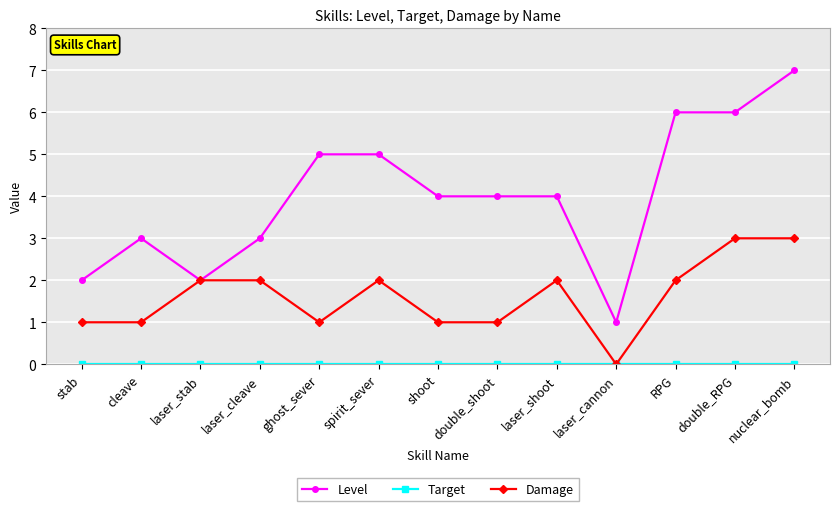

At which category does Level reach its first local peak?

cleave